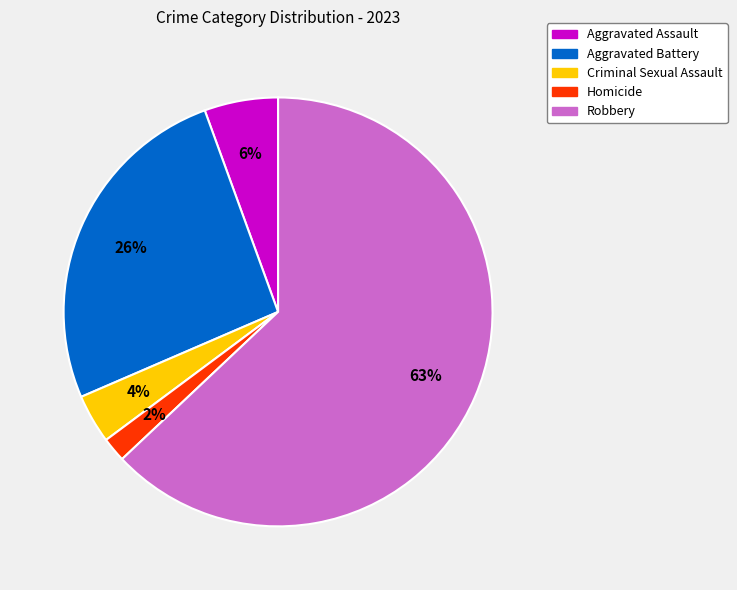

To the nearest percent, what is the average slice percentage?

20%